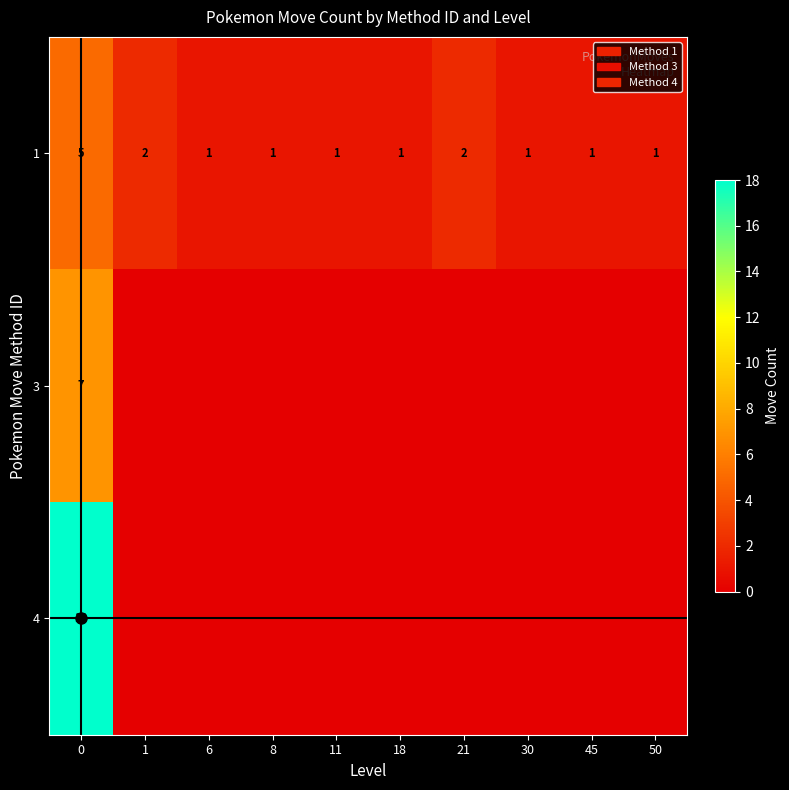

Read the 1 value at 6.

1